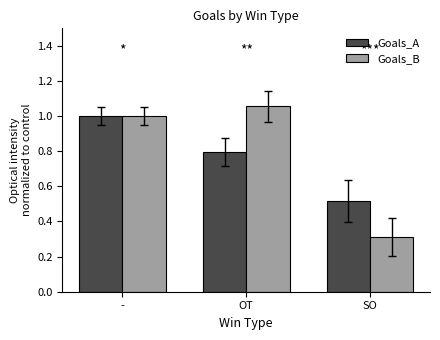

How many series are shown in this chart?

2